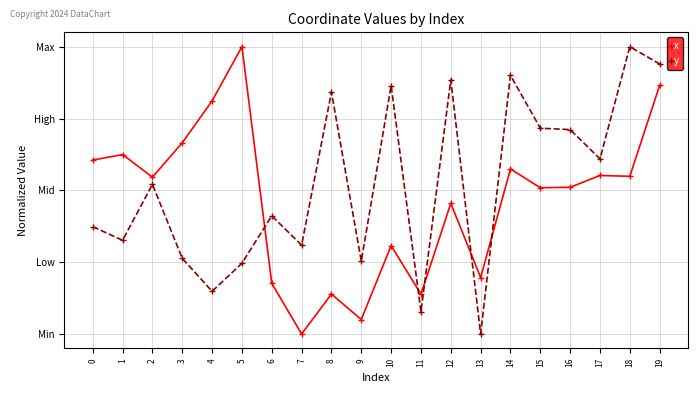

What is the sum of all x values?

9.3